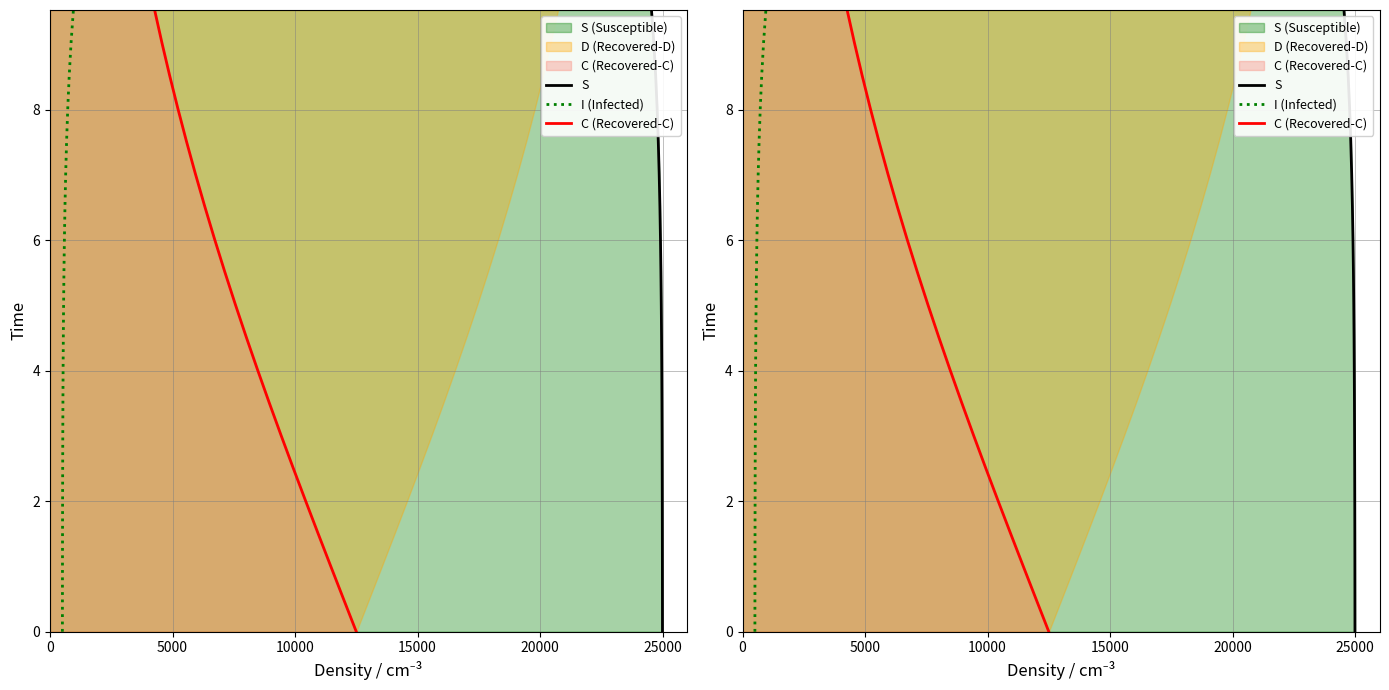

What is the highest value of the C (Recovered-C) series?

9.5